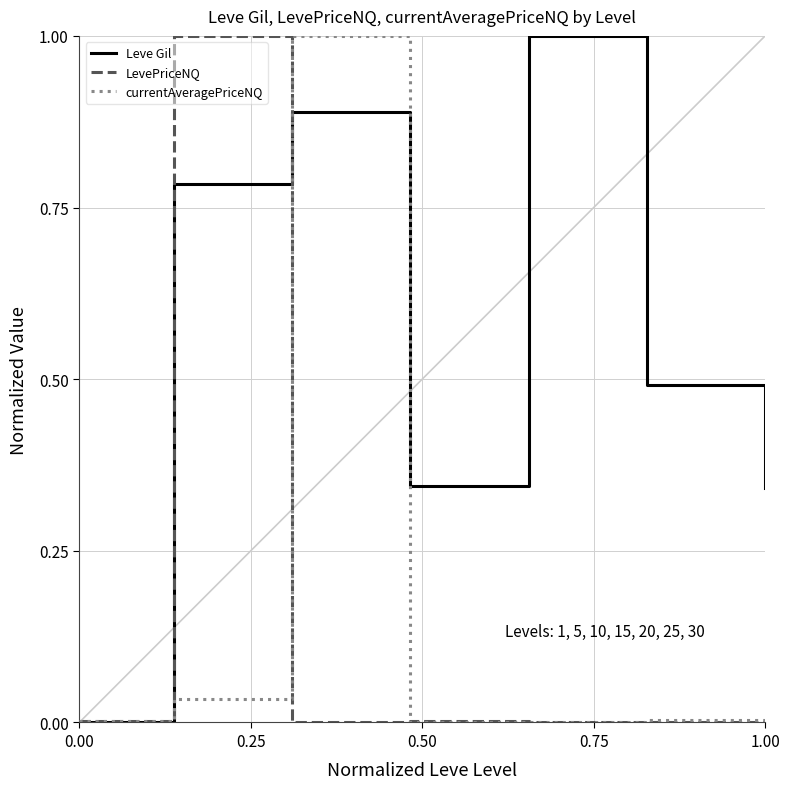

What are all the series names shown in the legend?

Leve Gil, LevePriceNQ, currentAveragePriceNQ